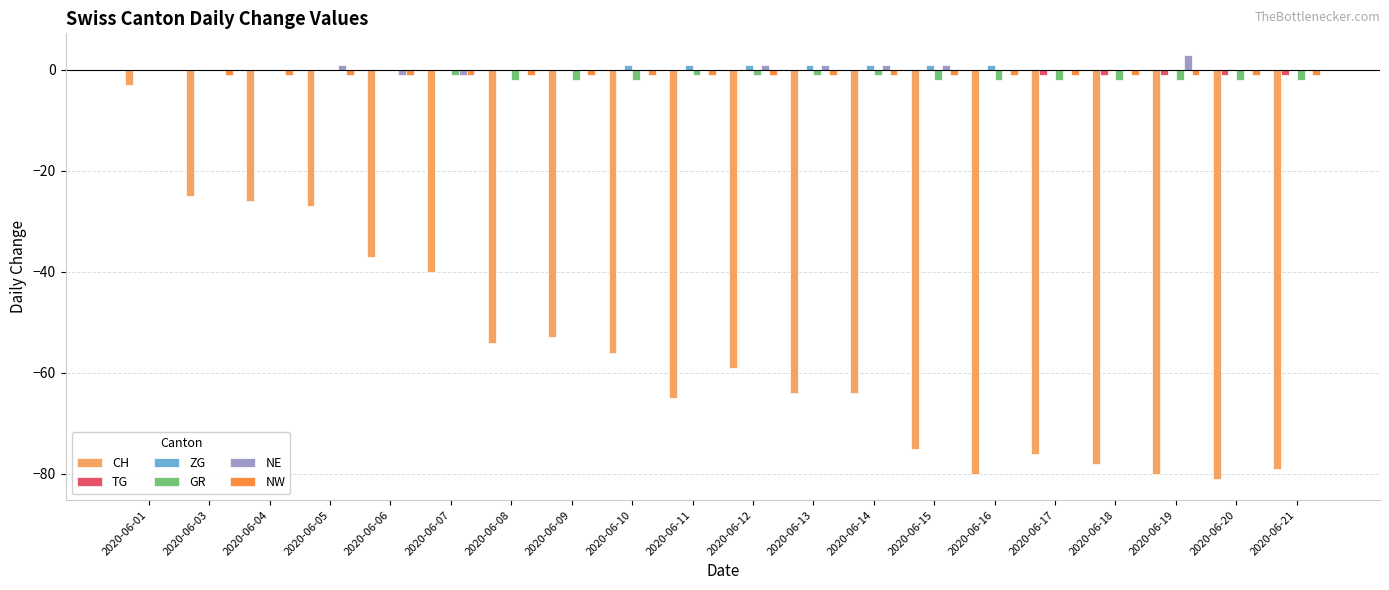

What is the greatest value displayed?

3